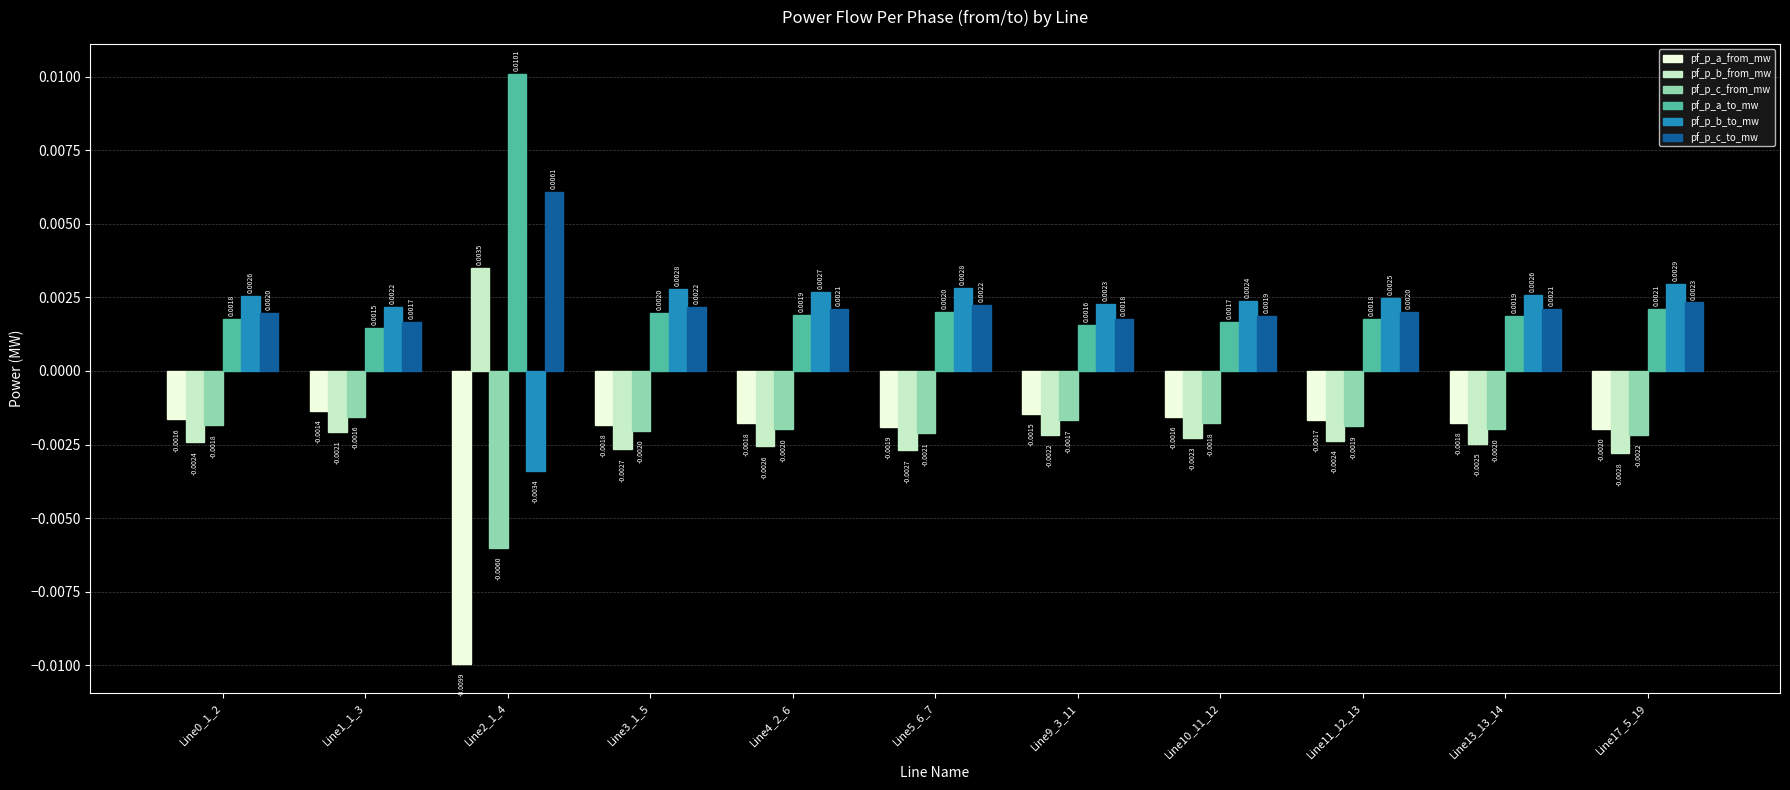

Count the pf_p_a_to_mw values in the range 0 to 1.

11